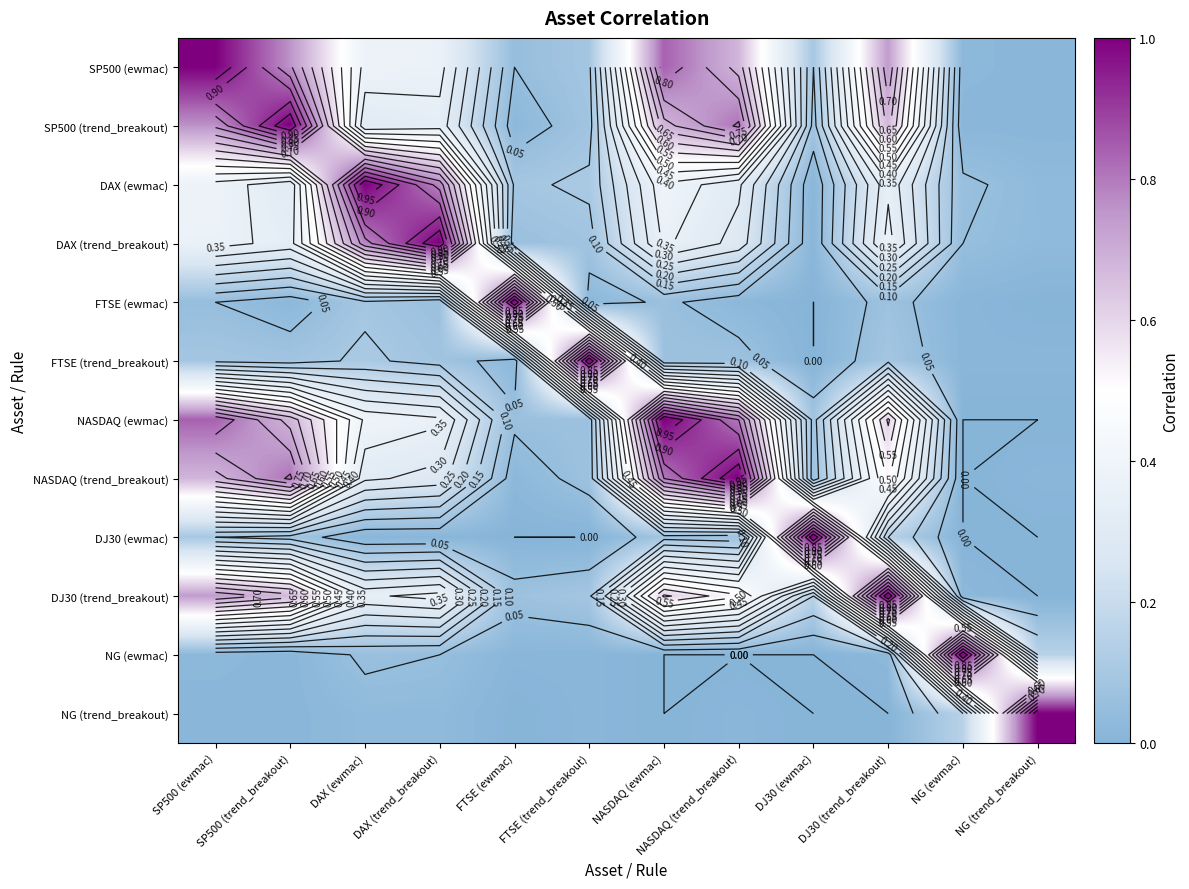

What is the difference between the highest and lowest values at NG (trend_breakout)?

1.0